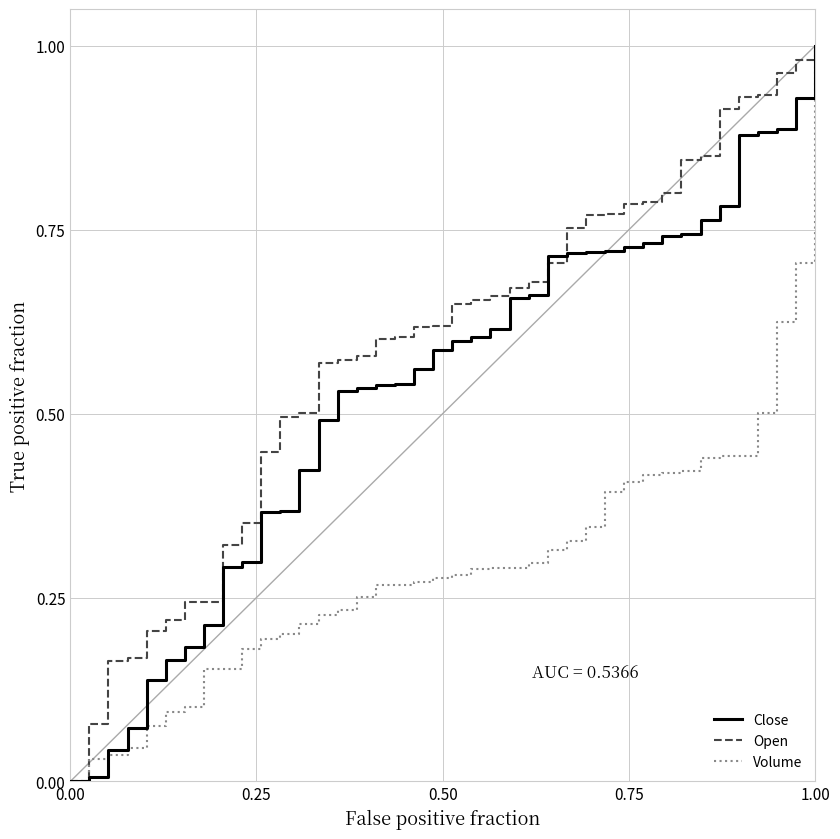

At how many categories does at least one series exceed 0?

39